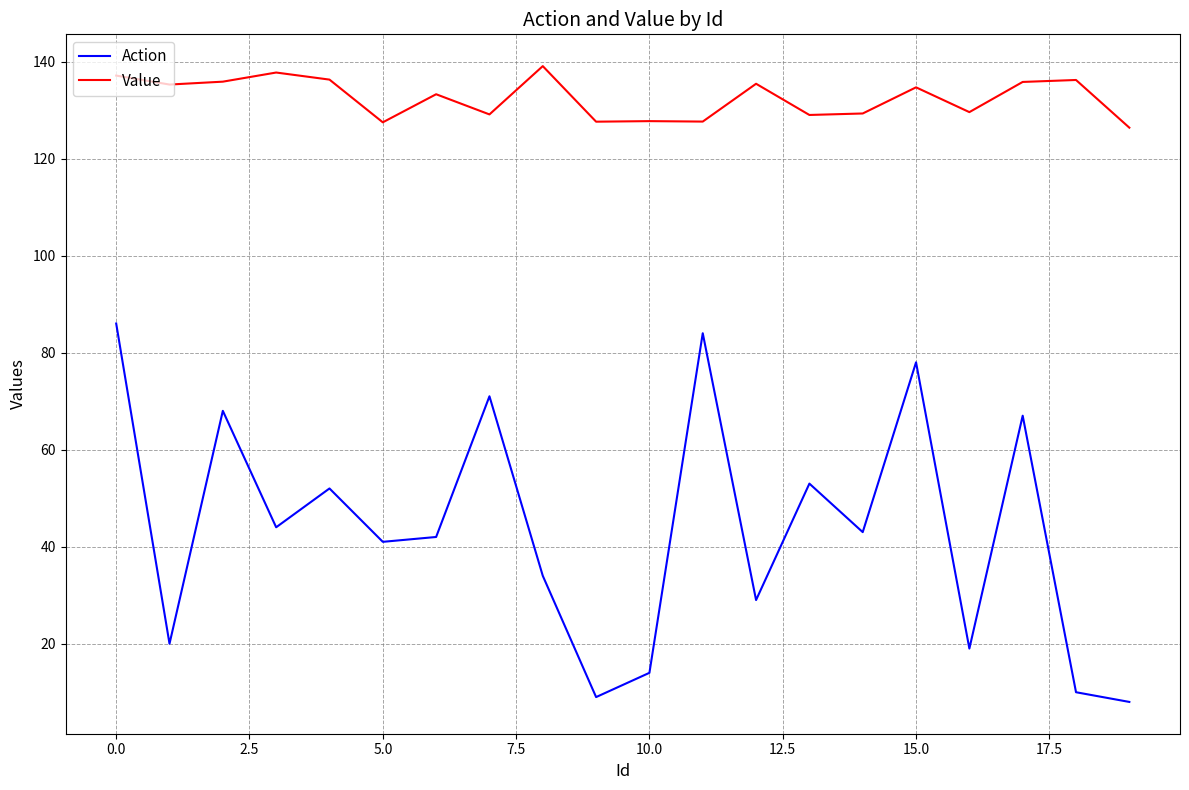

What is the smallest value displayed?

8.0